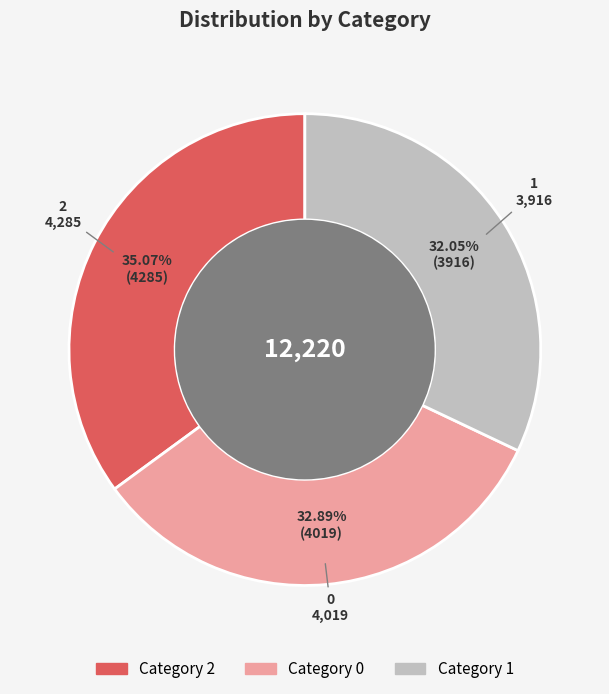

To the nearest percent, what is the difference between the largest and smallest slice percentages?

3%